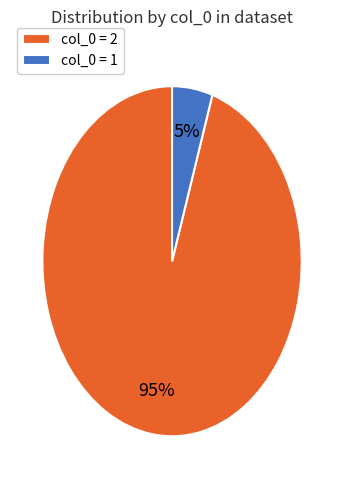

How many segments does this pie chart have?

2